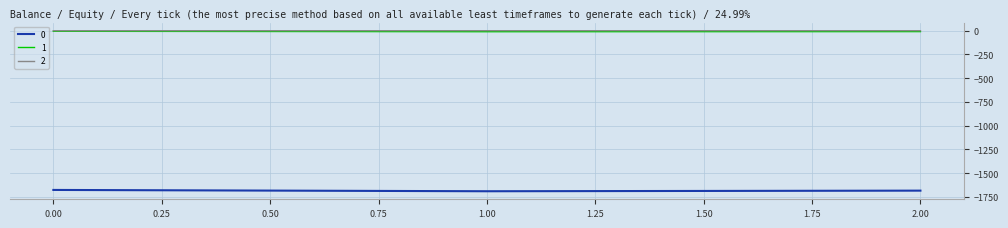

Is the value of 2 at 1.00 greater than the value of 0 at 2.00?

Yes